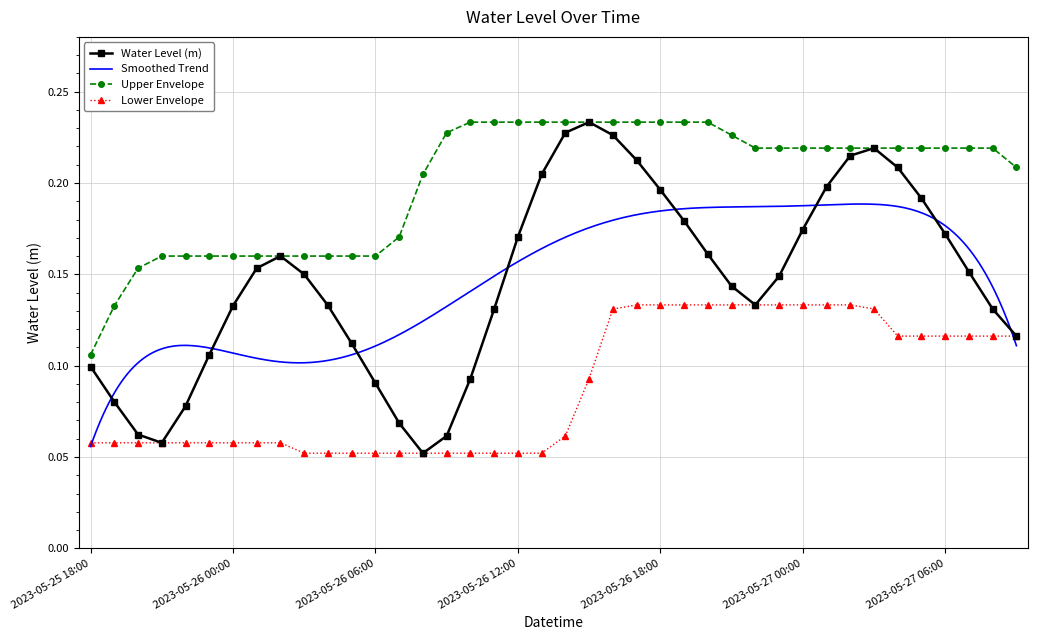

What is the sum of all values?

5.8